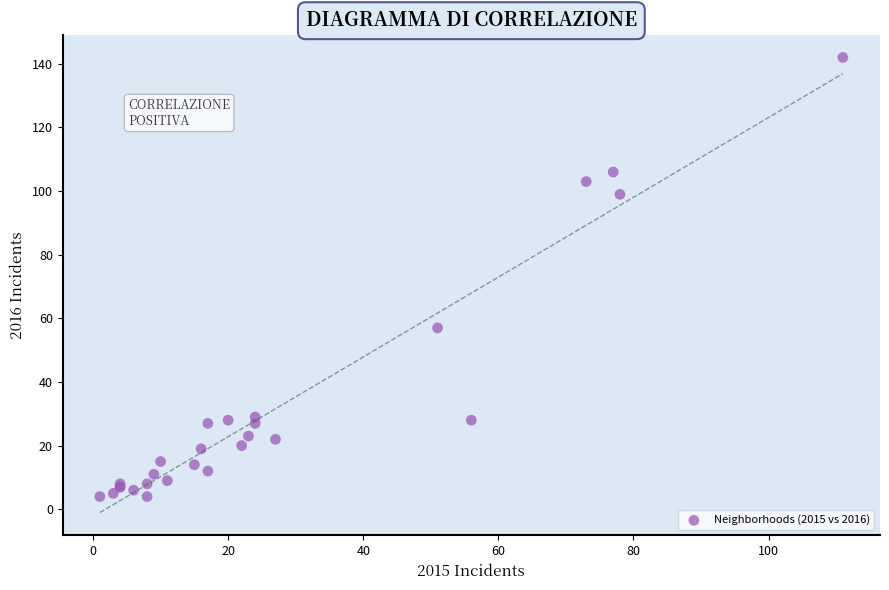

What Y value in the scatter plot is closest to 73?

57